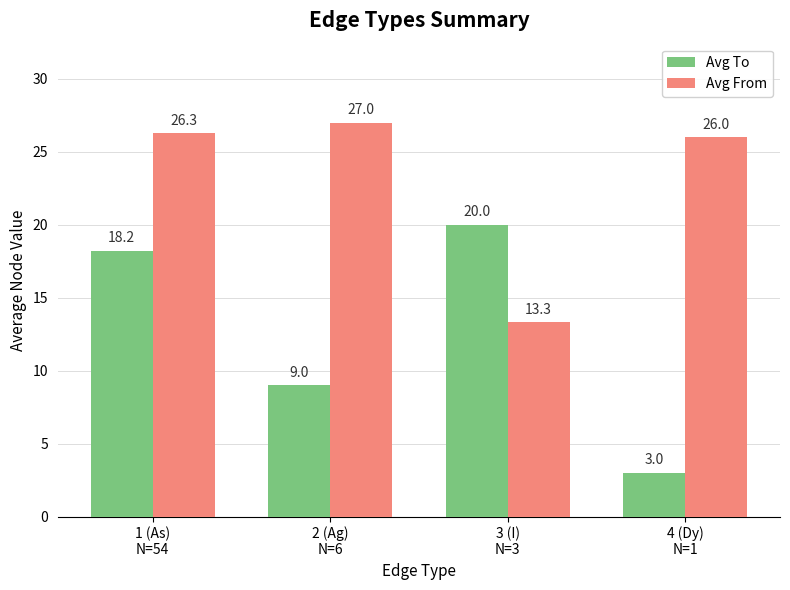

Which series has the largest total across all categories?

Avg From